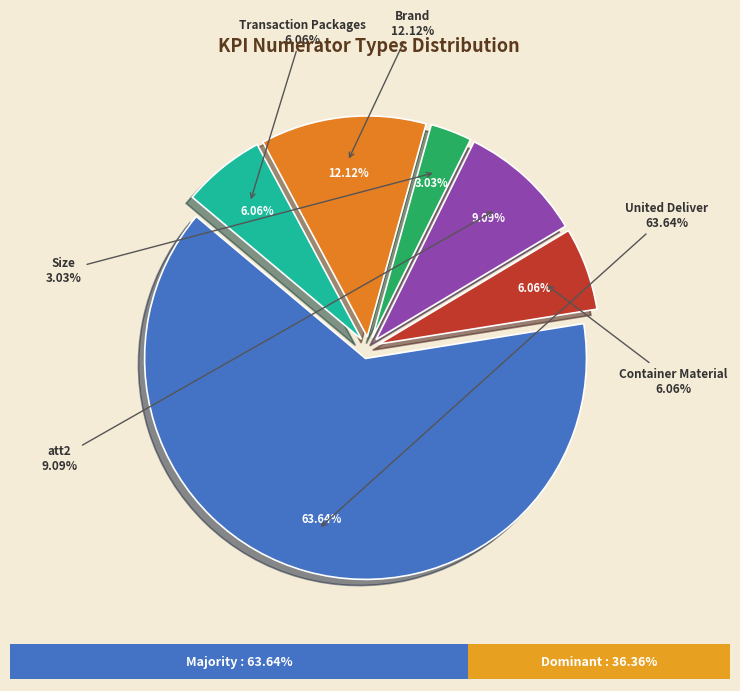

Combined, what portion of the pie is United Deliver and Size?

66.7%